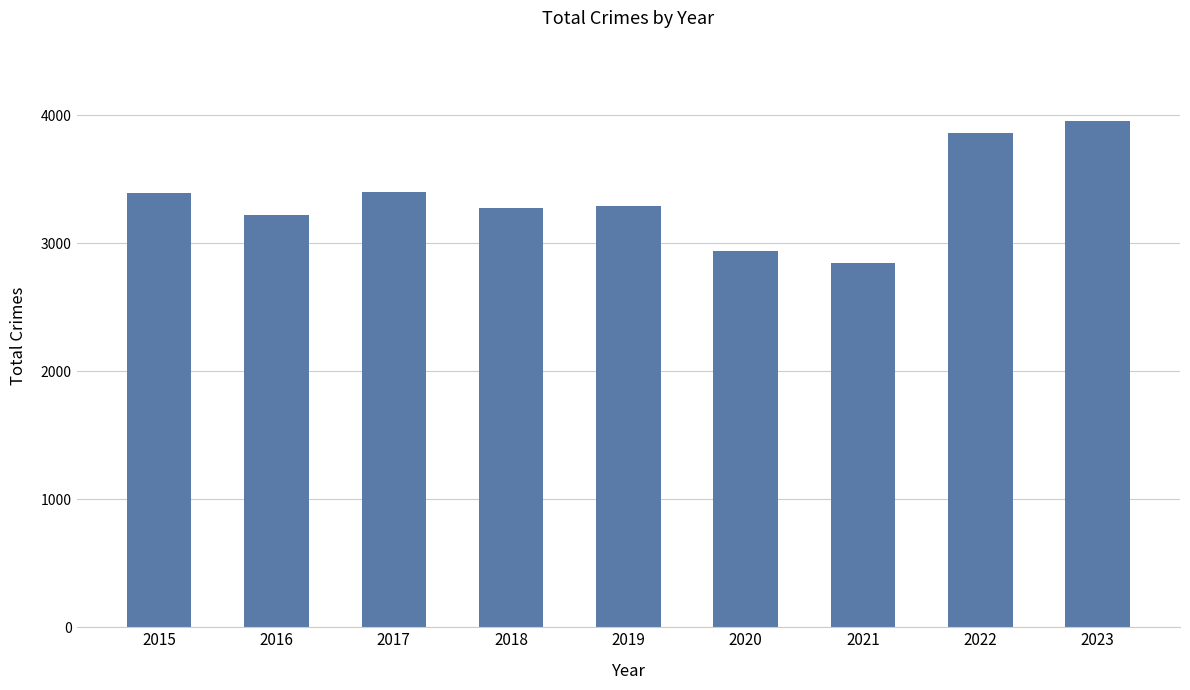

How many bars are there in total?

9